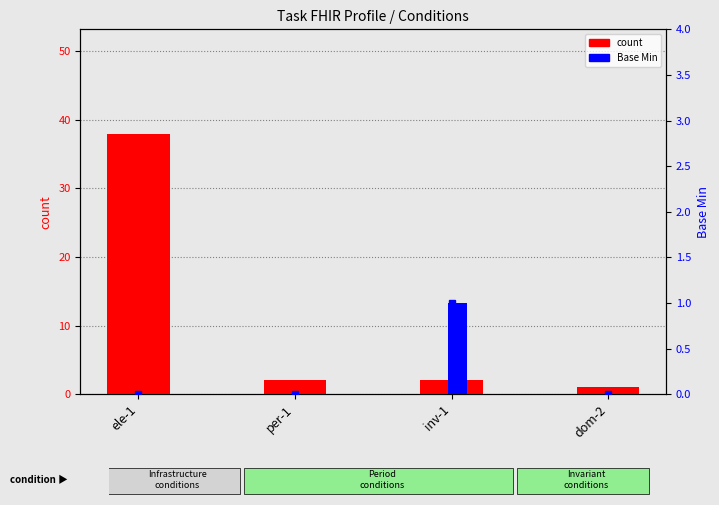

What is the sum of the count values at per-1 and ele-1?

40